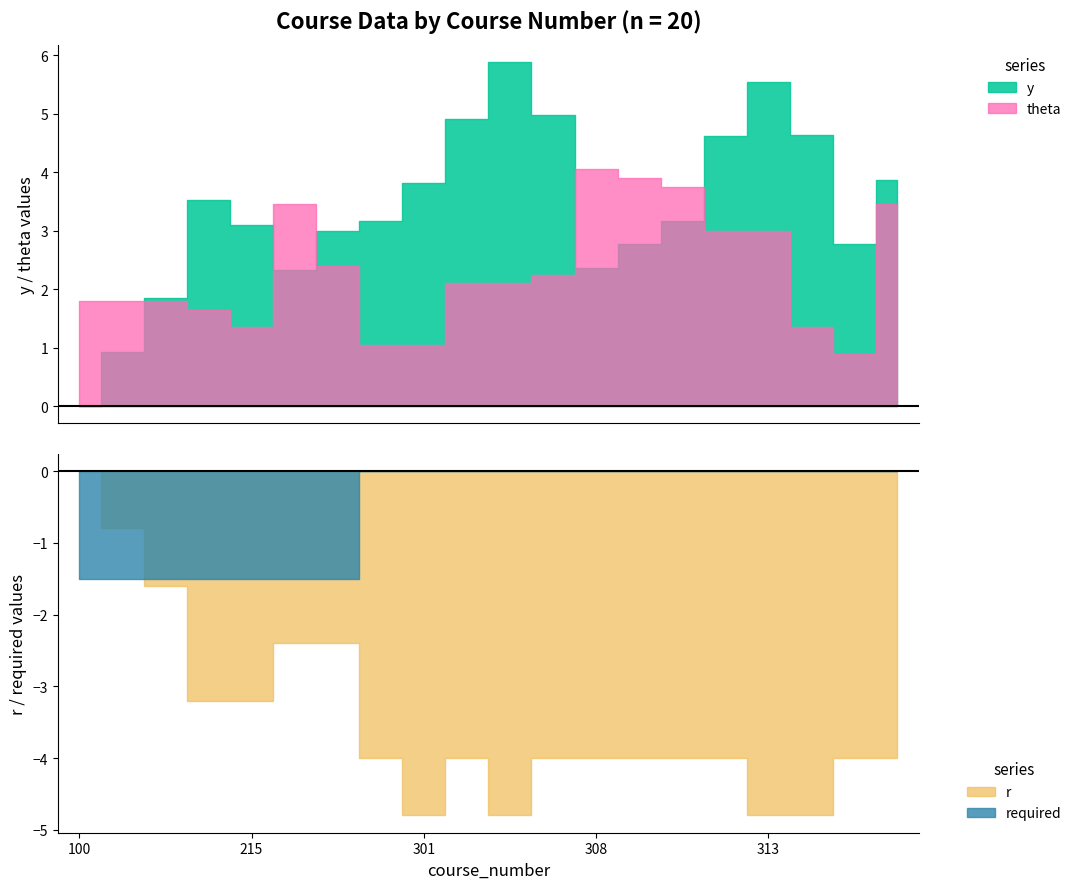

True or false: y and r intersect in this chart.

False